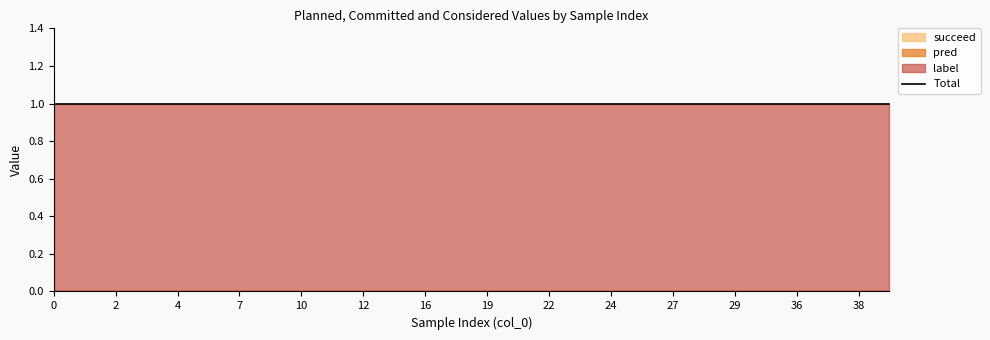

The label series shows 2 at 22. True or false?

False